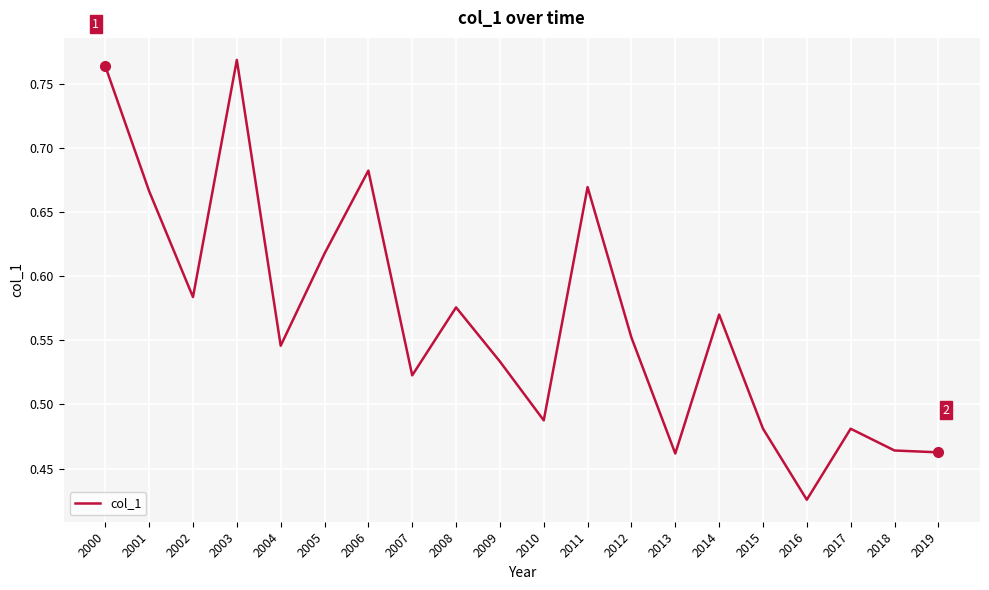

Does the chart display data point markers on the line(s)?

No